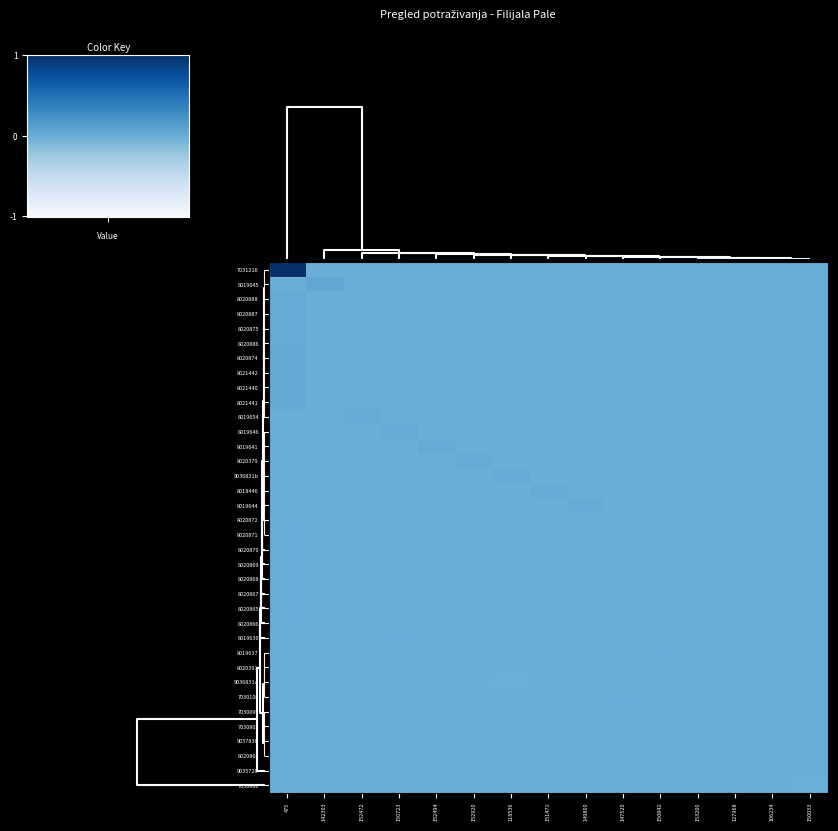

Rank the series at 127968 from lowest to highest value.

7031216, 8019645, 8020888, 8020887, 8020875, 8020886, 8020874, 8021442, 8021440, 8021441, 8019654, 8019646, 8019641, 8020379, 9036831b, 8018446, 8019644, 8020872, 8020871, 8020870, 8020869, 8020868, 8020867, 8020865, 8020866, 8019636, 8019637, 8020391, 9036831a, 7030100, 7030099, 7030801, 8020864, 9035728, 7030806, 9037838